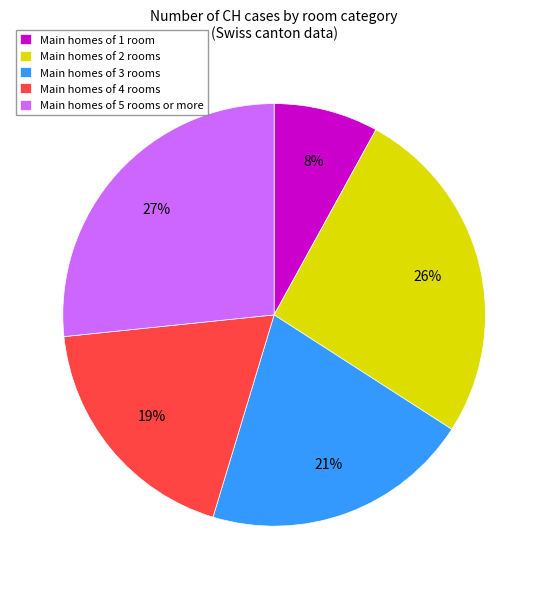

To the nearest percent, what percentage of the pie is Main homes of 5 rooms or more?

27%